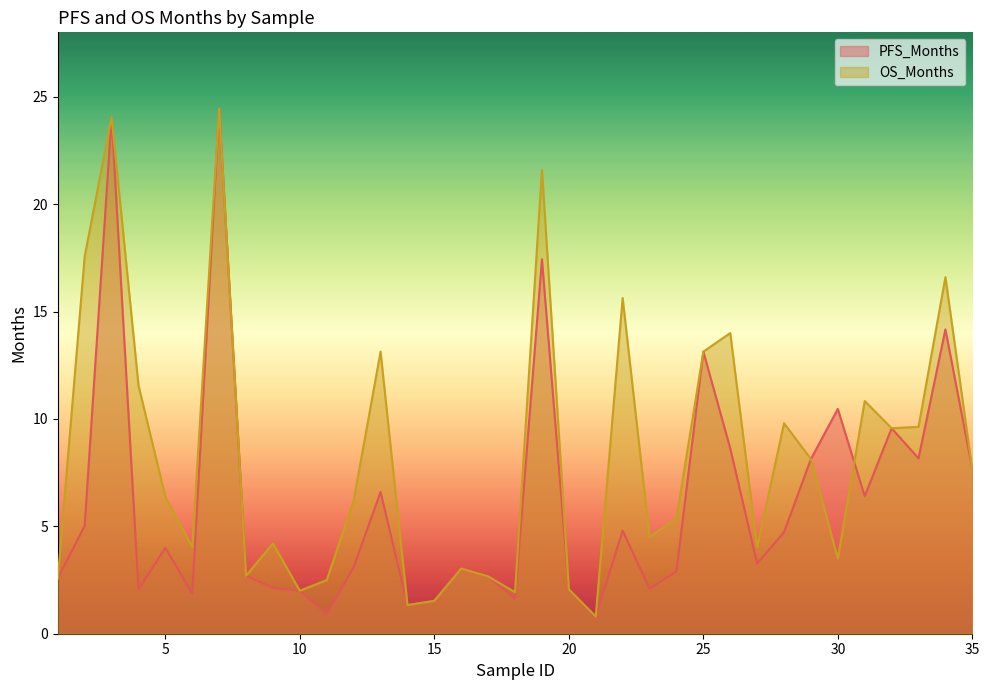

Reading left to right, what are all the values shown in this chart?

PFS_Months: 1=2.6	2=5.0	3=24.1	4=2.1	5=4.0	6=1.9	7=24.5	8=2.7	9=2.1	10=2.0	11=0.9	12=3.1	13=6.6	14=1.3	15=1.5	16=3.0	17=2.7	18=1.6	19=17.4	20=2.1	21=0.8	22=4.8	23=2.1	24=2.9	25=13.1	26=8.6	27=3.3	28=4.7	29=8.1	30=10.5	31=6.4	32=9.6	33=8.2	34=14.2	35=7.7
OS_Months: 1=2.6	2=17.6	3=24.1	4=11.6	5=6.4	6=4.0	7=24.5	8=2.7	9=4.2	10=2.0	11=2.5	12=6.2	13=13.1	14=1.3	15=1.5	16=3.0	17=2.7	18=1.9	19=21.6	20=2.1	21=0.8	22=15.6	23=4.5	24=5.4	25=13.1	26=14.0	27=4.0	28=9.8	29=8.1	30=3.5	31=10.8	32=9.6	33=9.6	34=16.6	35=7.6